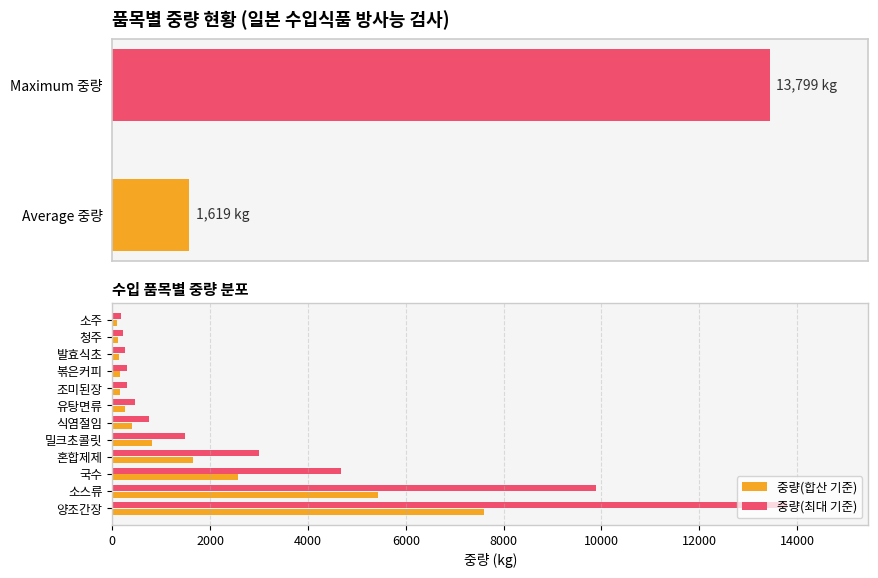

What is the maximum value for 중량(최대 기준)?

13799.0